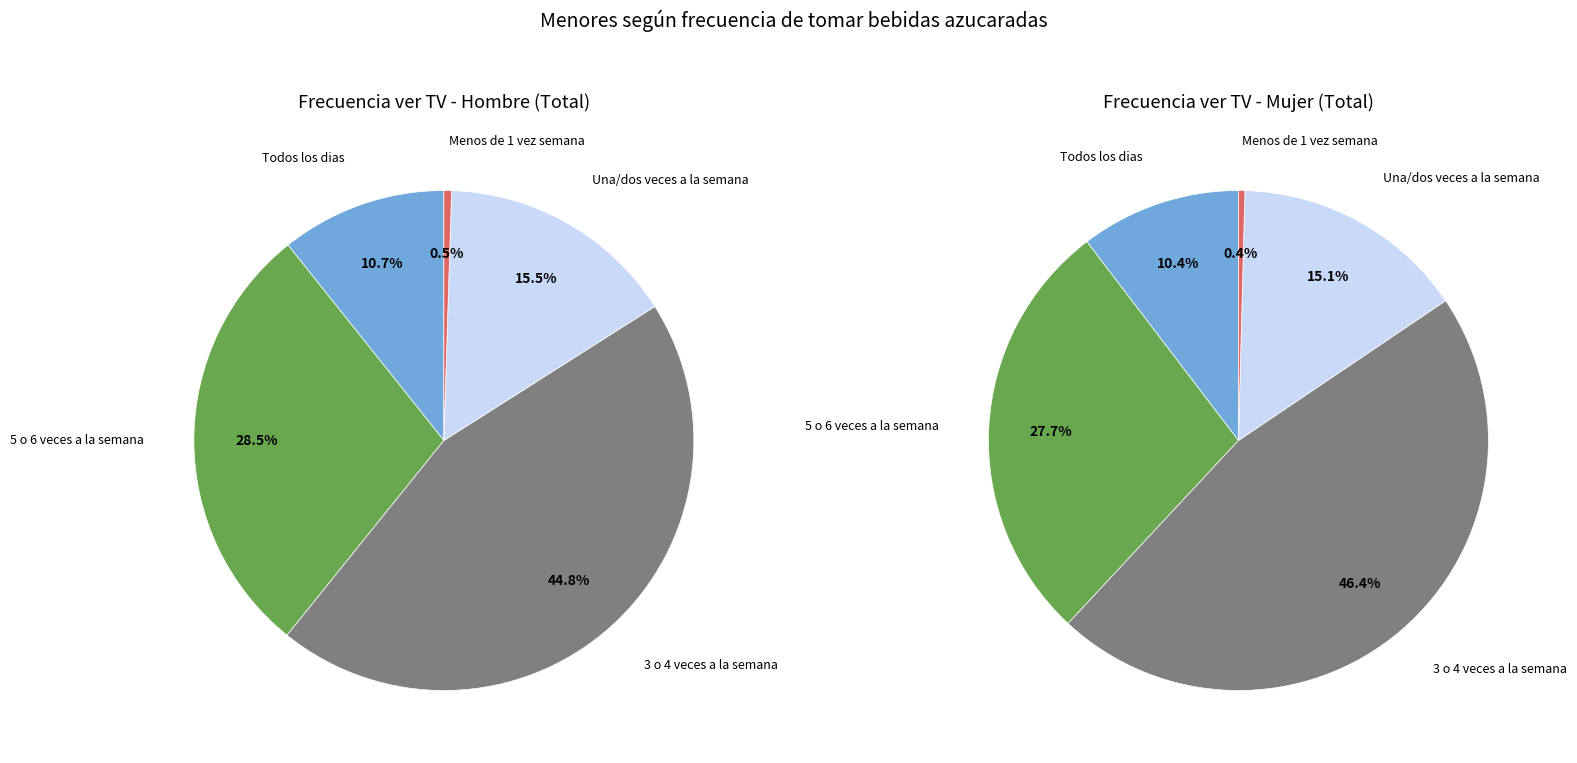

Is there a majority slice in this chart?

No